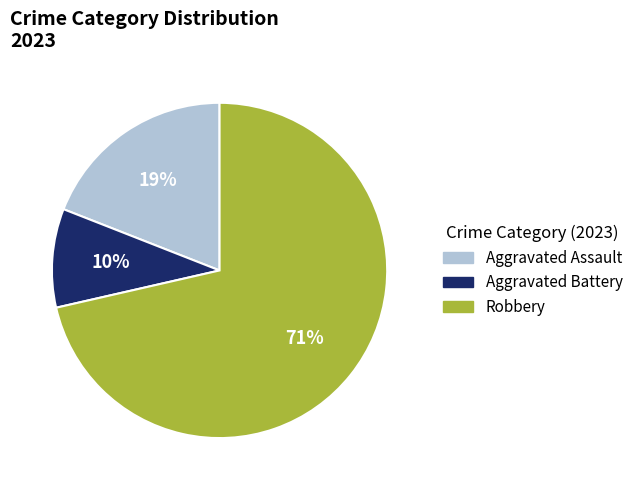

How many slices are in this pie chart?

3